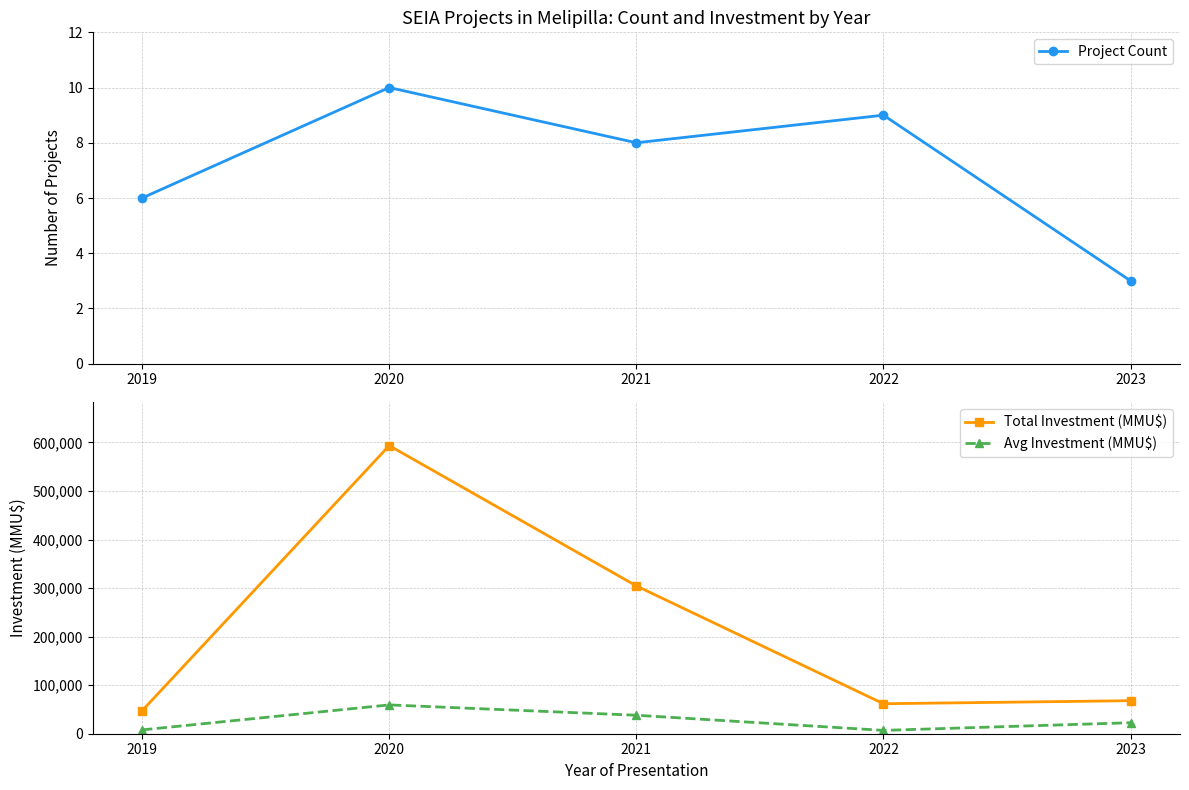

What is the total value across all series at 2020?

652848